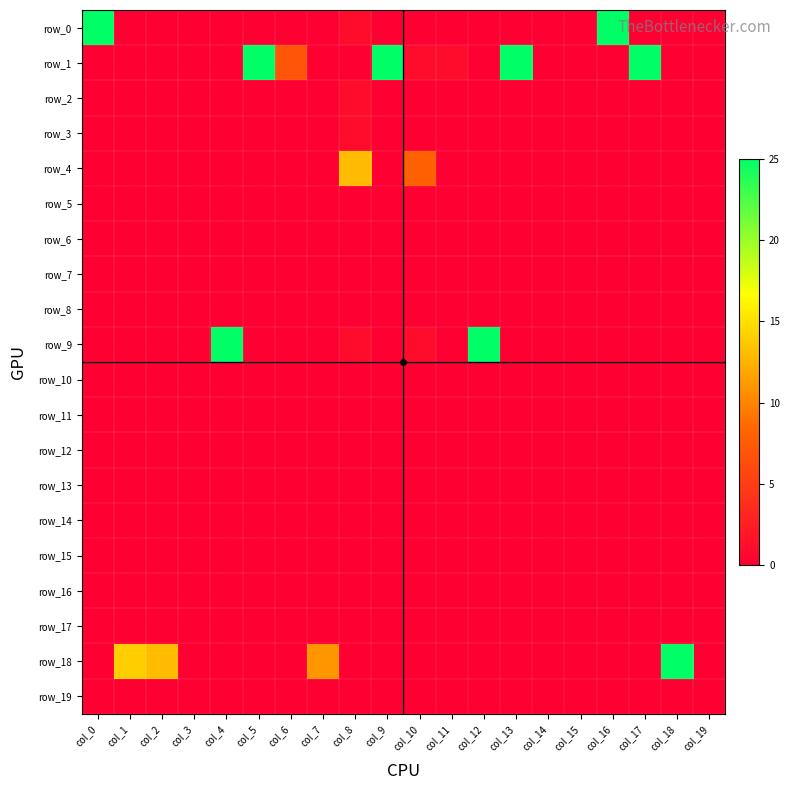

What is the maximum value shown in the chart?

25